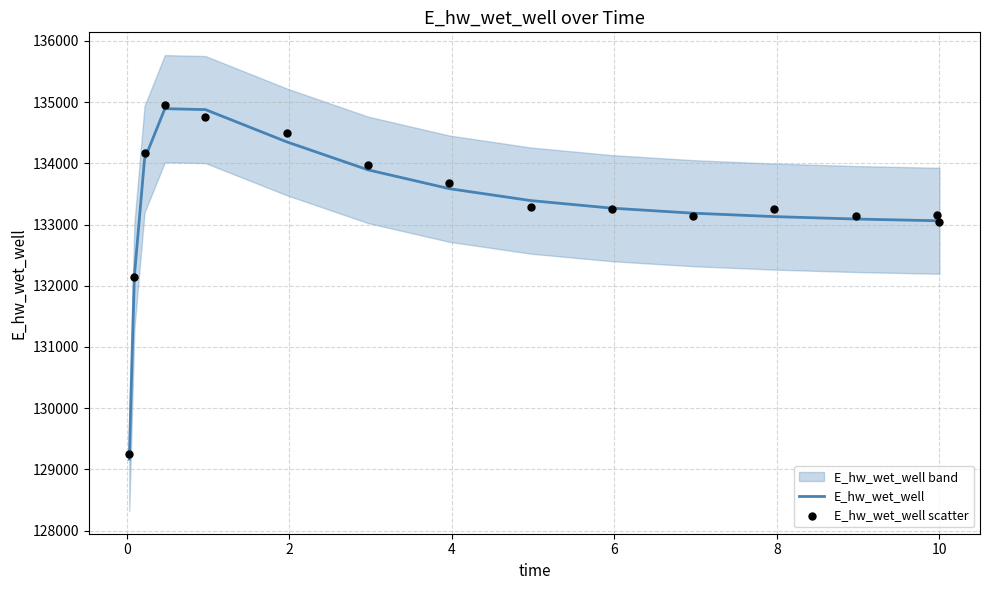

Which series reaches the maximum Y coordinate?

E_hw_wet_well scatter